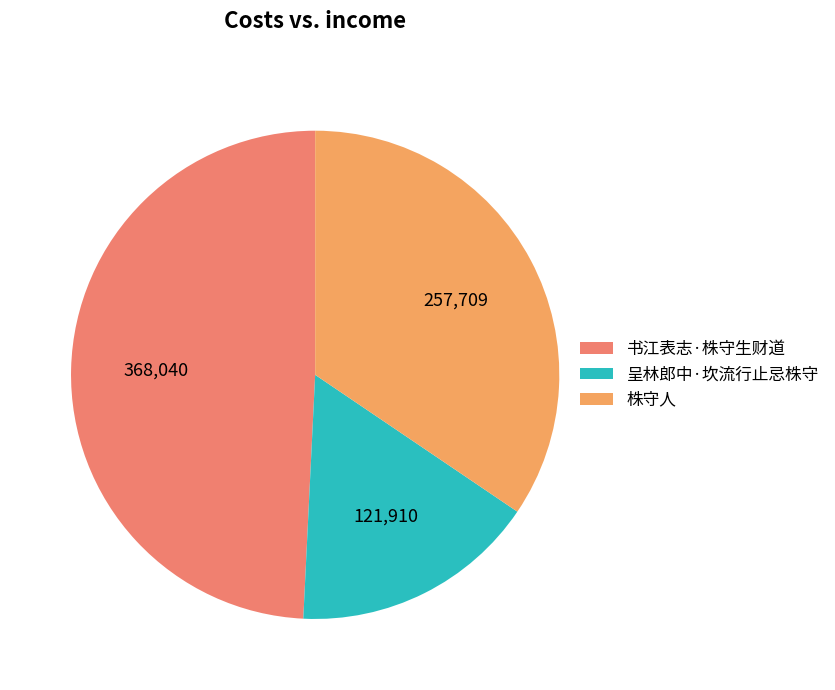

What percentage is the 书江表志·株守生财道 slice, to the nearest percent?

49%